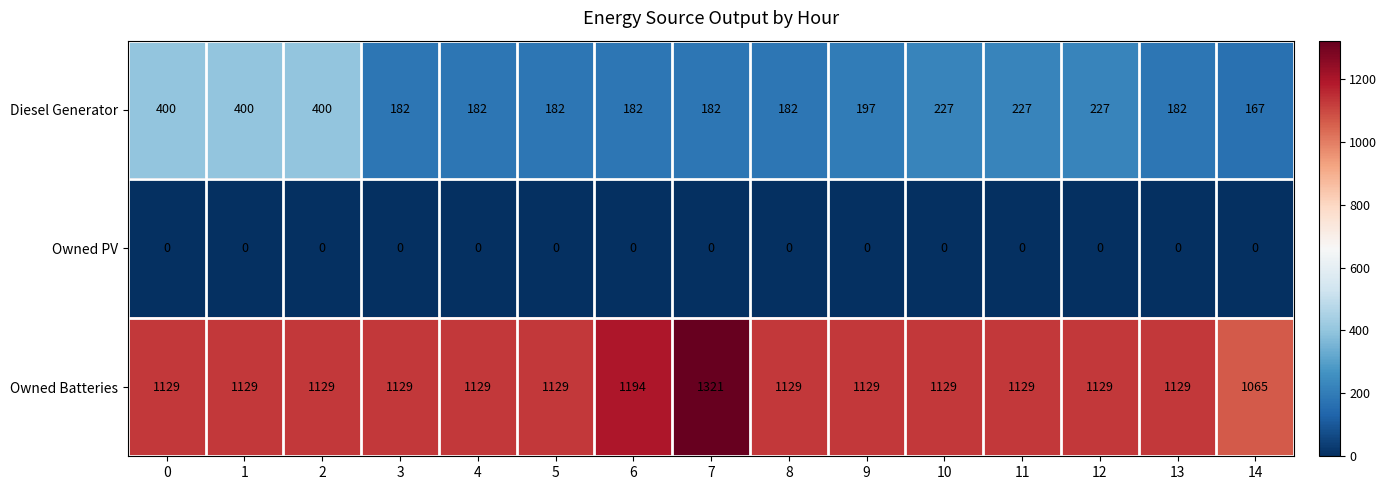

What is the difference between the maximum and second lowest values in the Diesel Generator series?

218